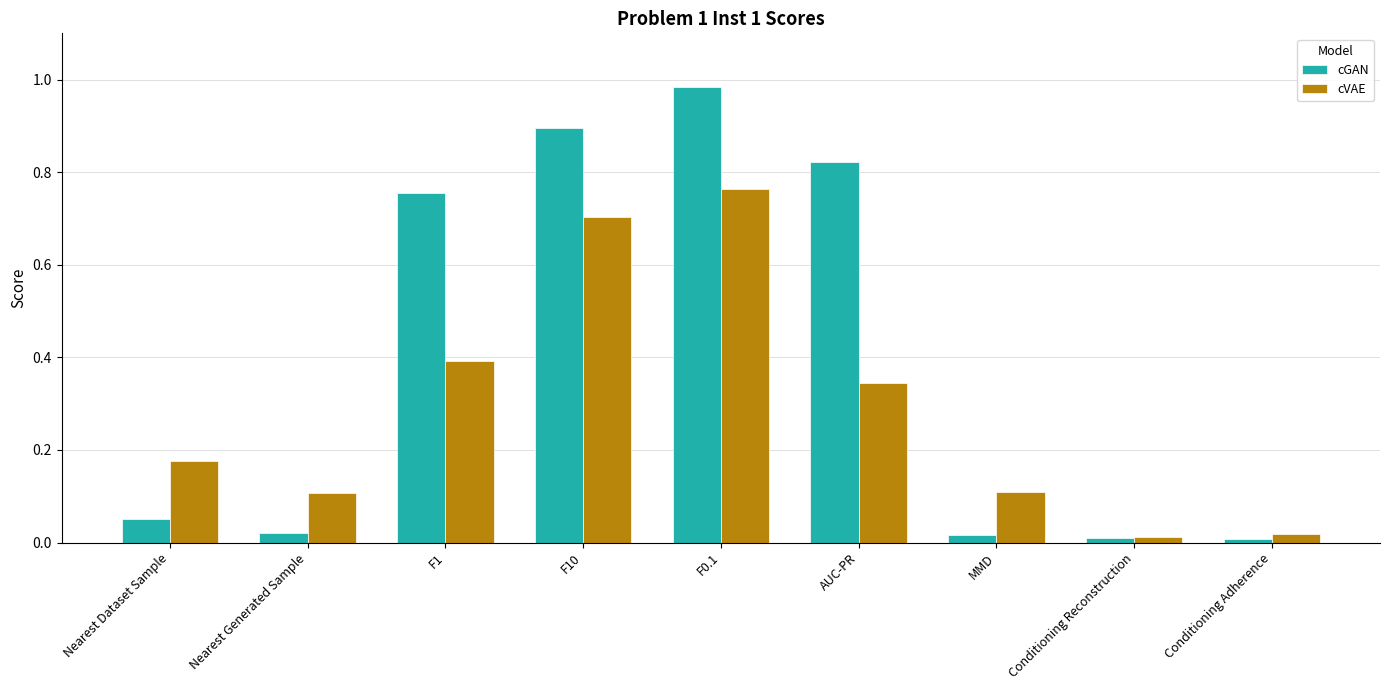

Is it true that cVAE equals 0.2 at F1?

False